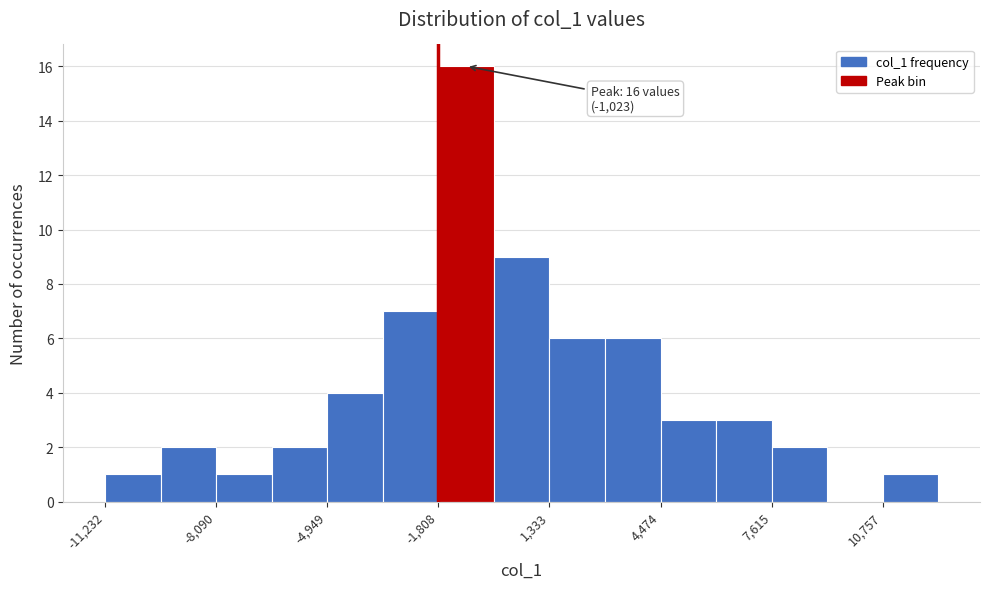

Around what value on the x-axis is the tallest bar? Give the approximate position of its centre, as read against the axis.

-1000